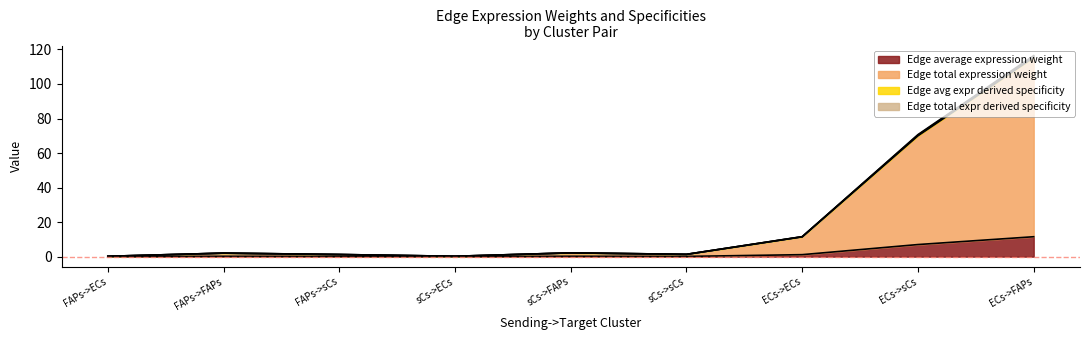

True or false: Edge avg expr derived specificity and Edge average expression weight cross at least once.

False